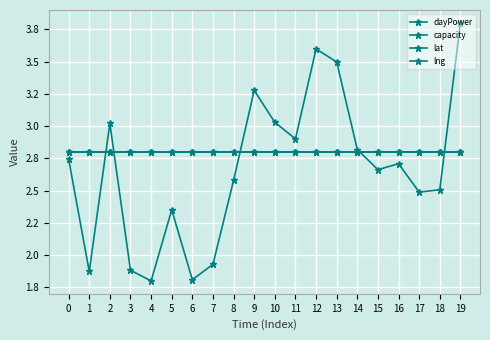

Does the chart have visible grid lines?

Yes